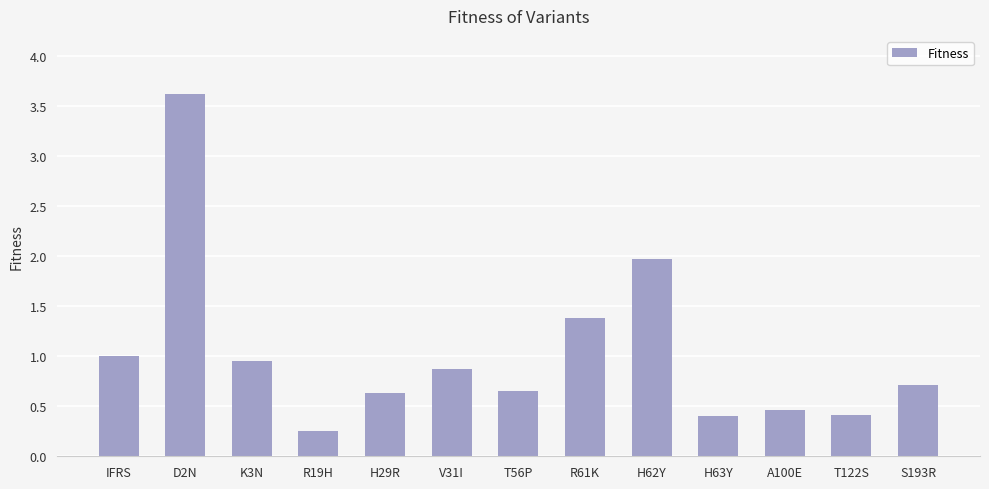

The chart shows a value of 0.9 at K3N. True or false?

True